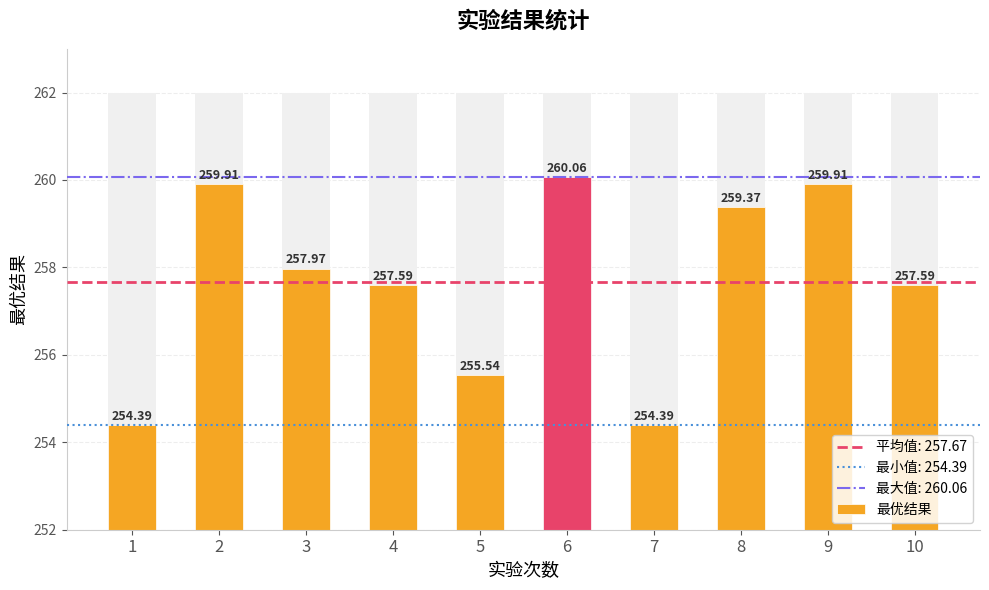

What is the difference between the second highest and minimum values?

5.5